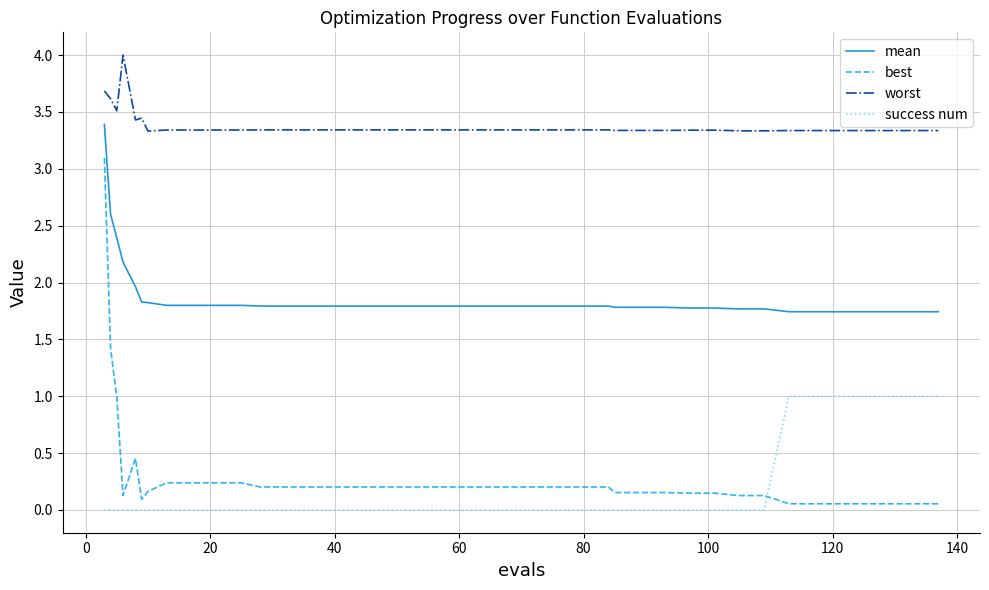

List the series in order of their peak value, lowest first.

success num, best, mean, worst